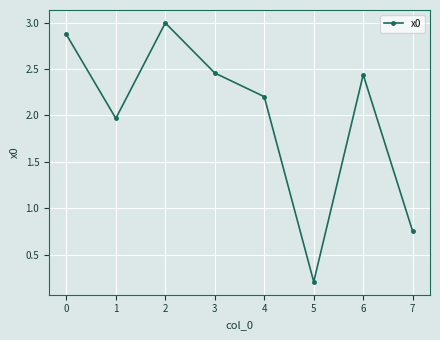

Is it true that the value at 4 is 0.3?

False